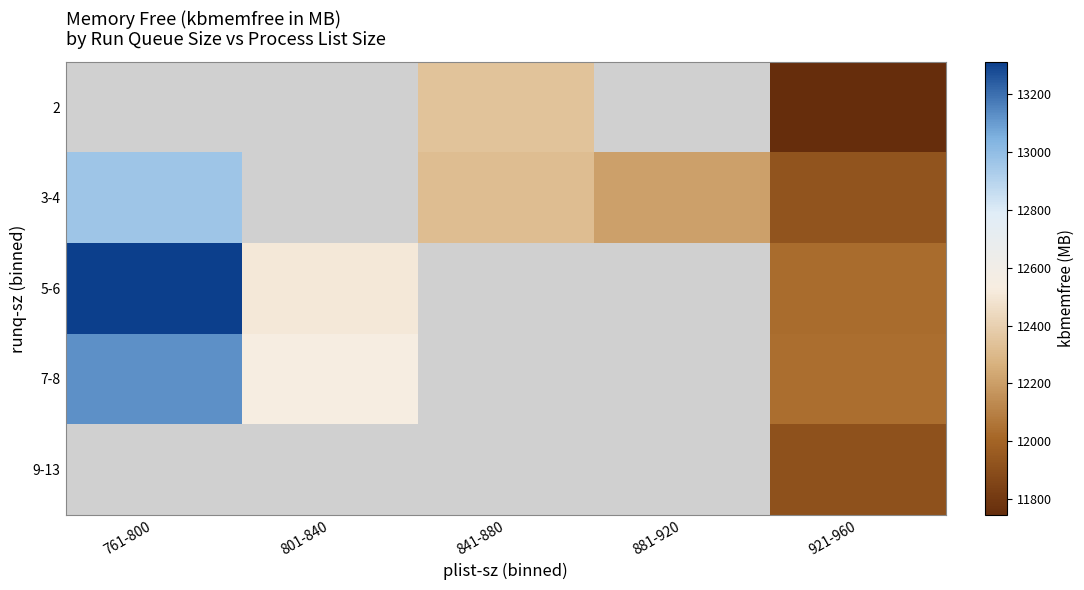

Is it true that 5-6 equals 13311.9 at 761-800?

True